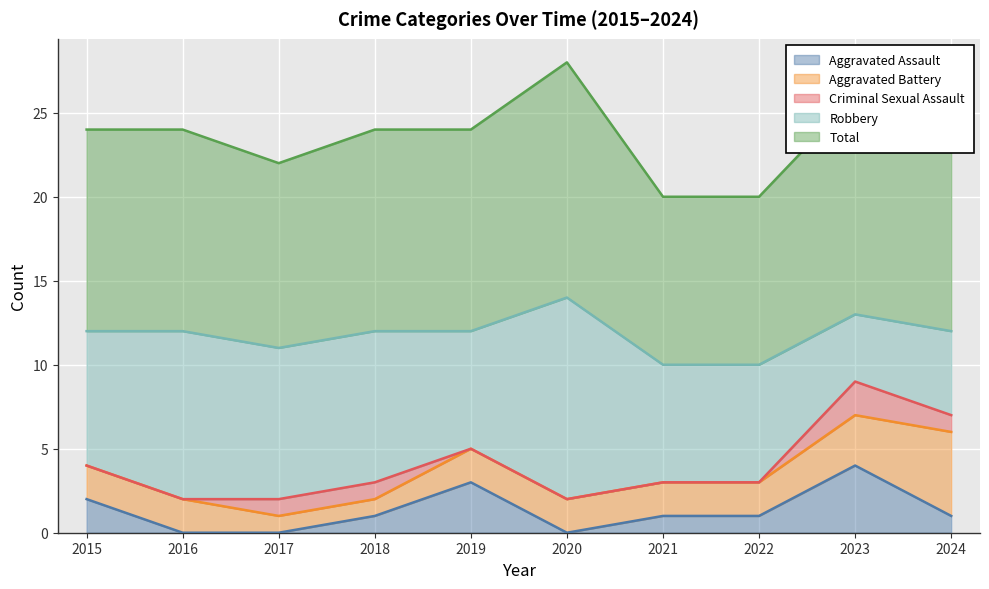

The Aggravated Battery series shows 1 at 2015. True or false?

False